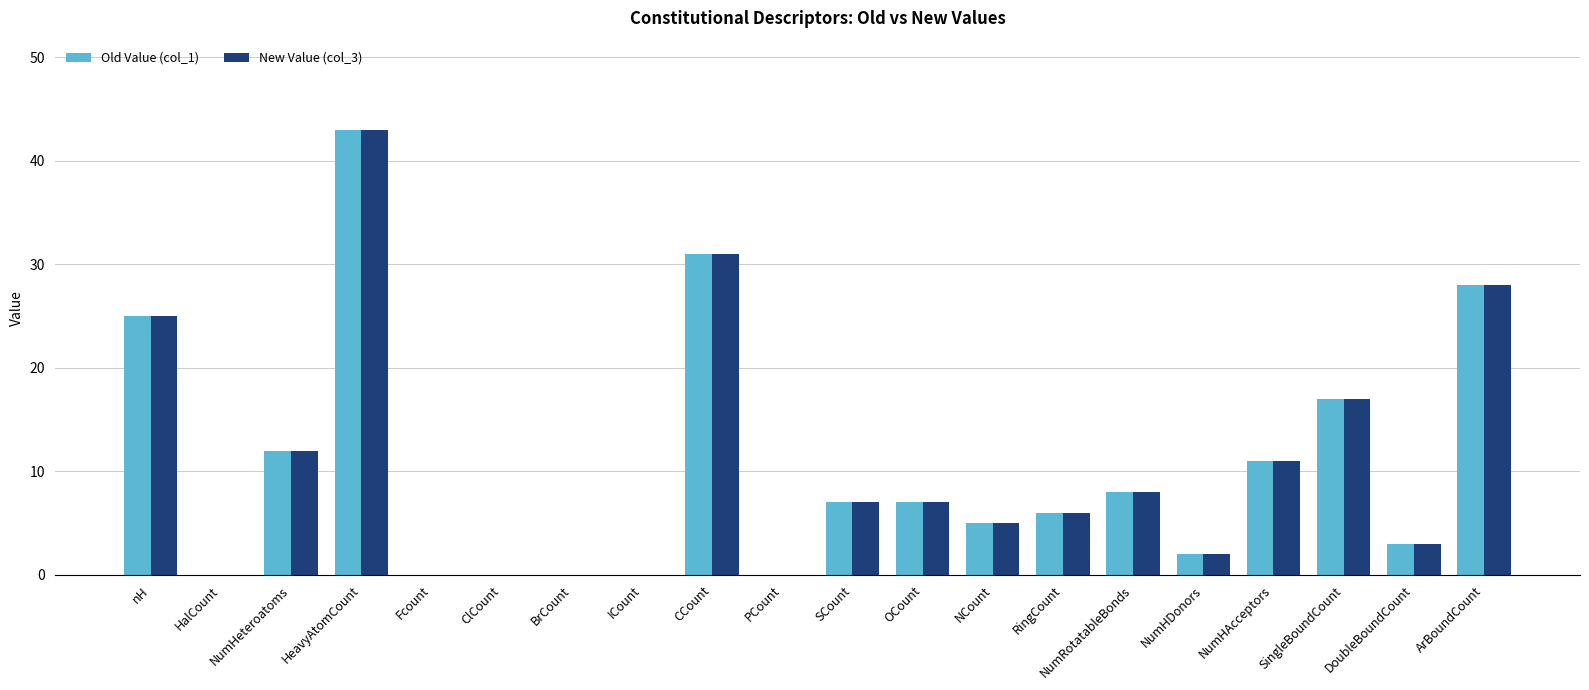

At which label does New Value (col_3) reach its peak?

HeavyAtomCount